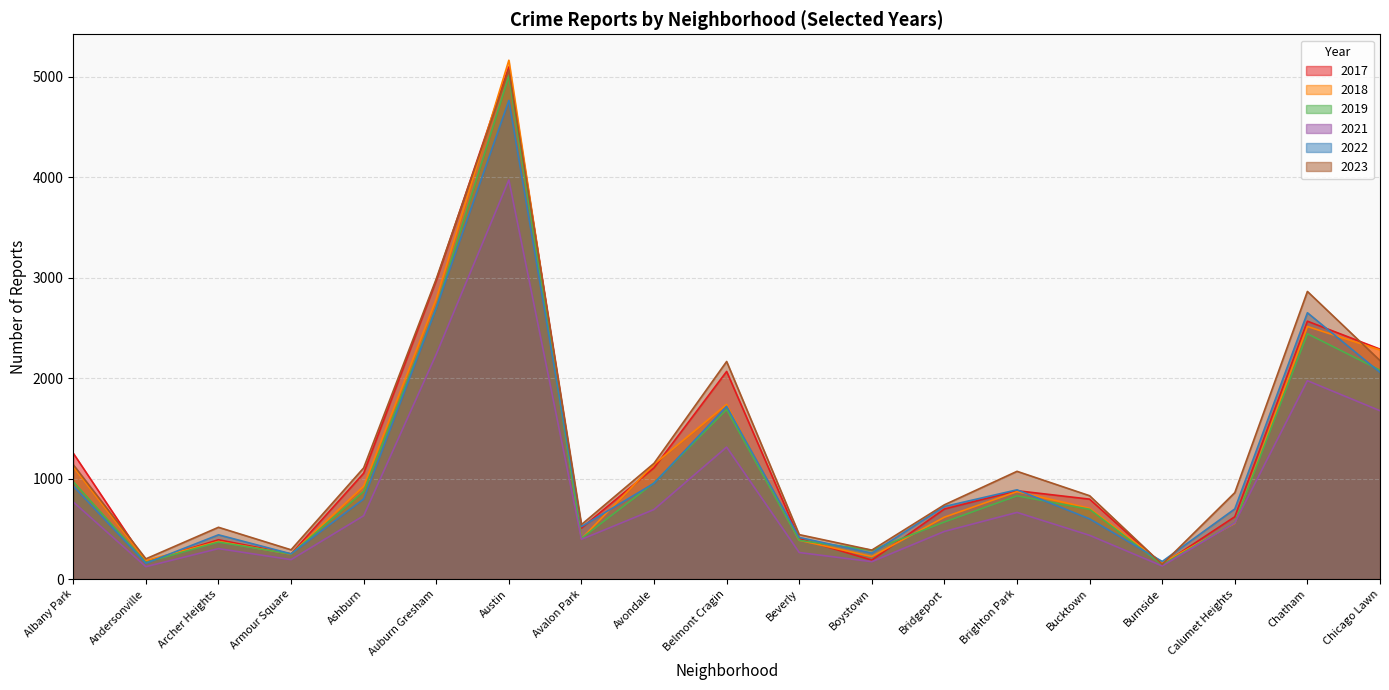

Read the 2022 value at Archer Heights, to the nearest 50.

450